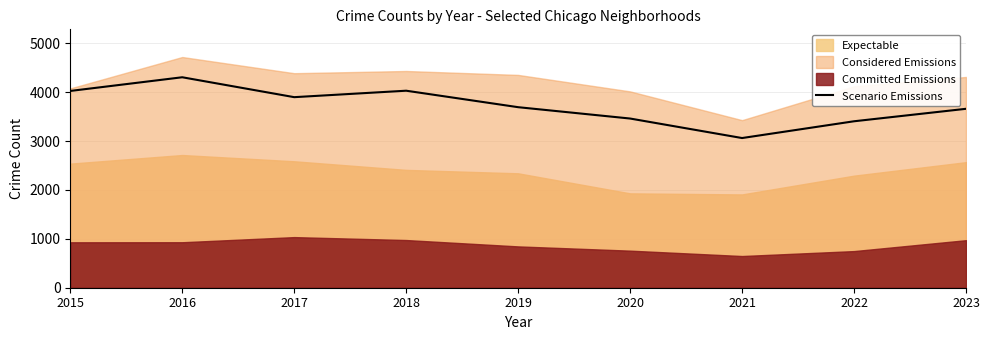

What is the value of the 3rd point from the left?

3897